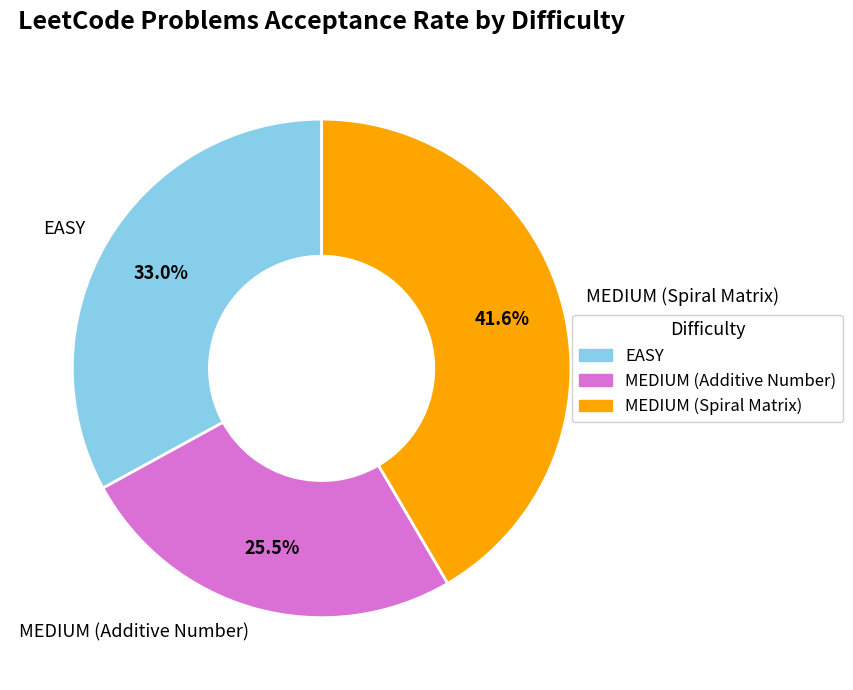

Which has a higher value, MEDIUM (Additive Number) or EASY?

EASY